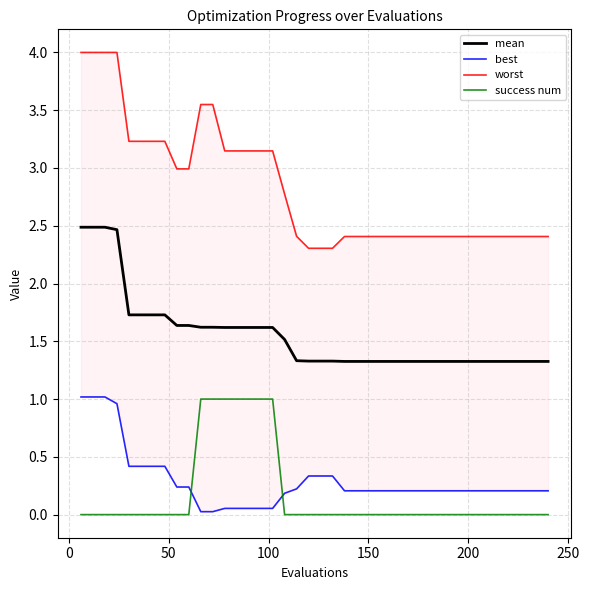

What is the minimum value for mean?

1.3